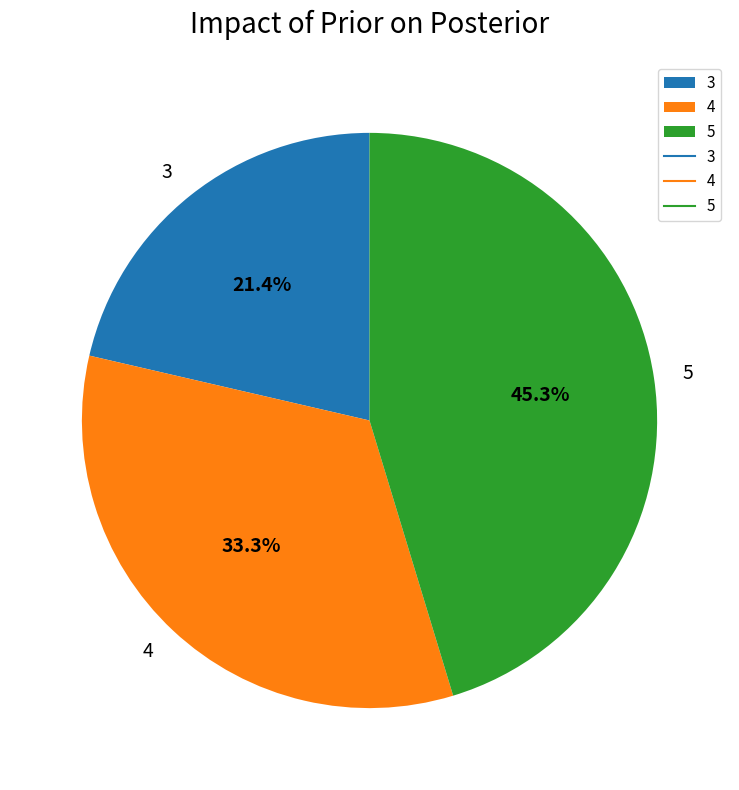

To the nearest percent, what percentage of the pie is 4?

33%